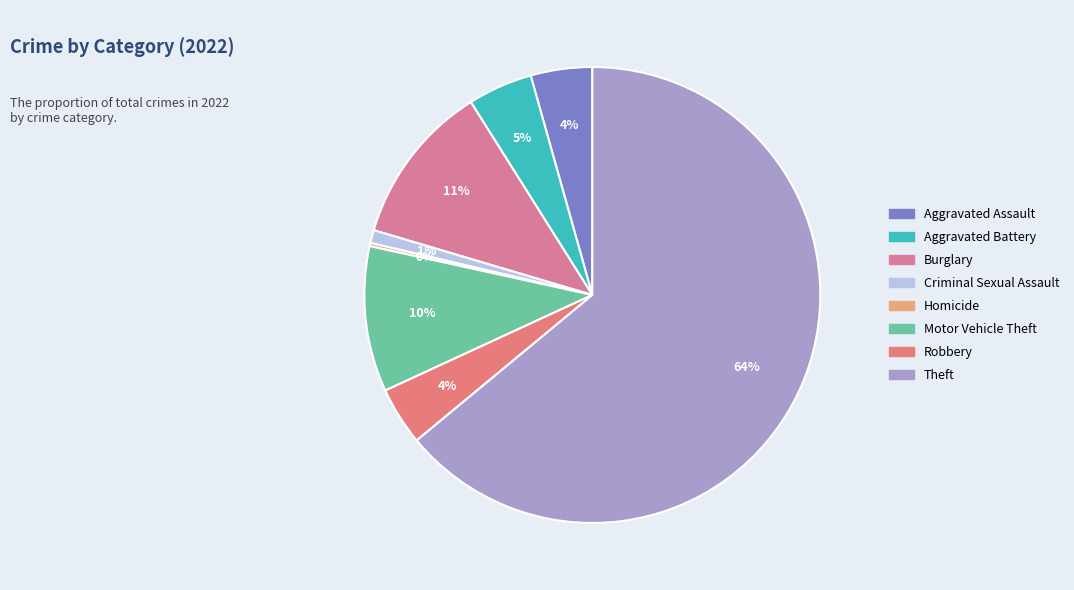

Which category has the biggest portion of the pie?

Theft